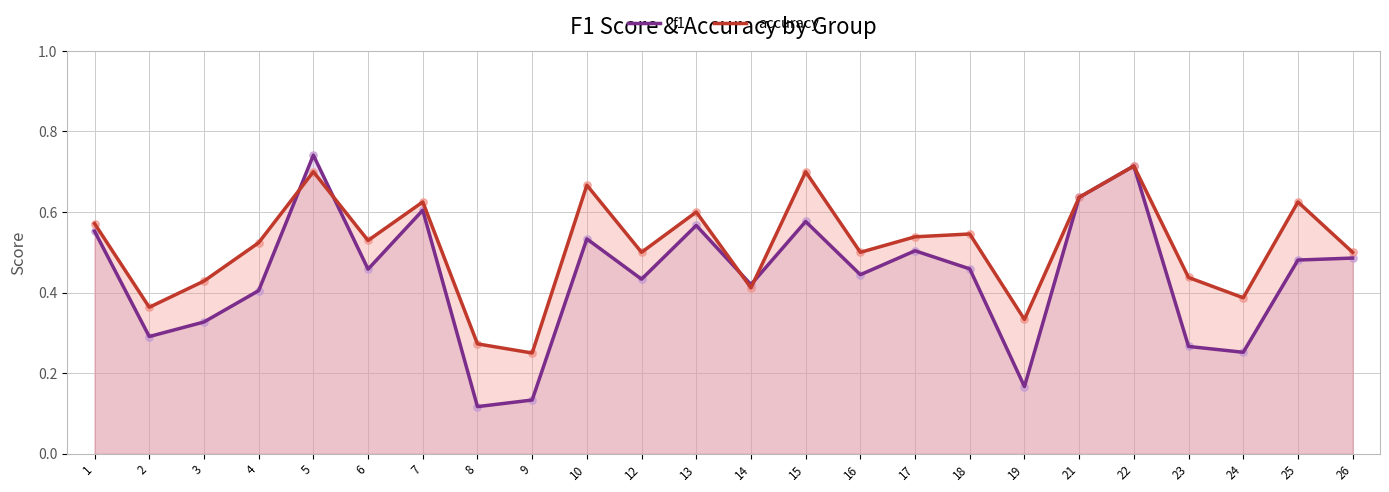

Which series reaches the maximum Y coordinate?

f1